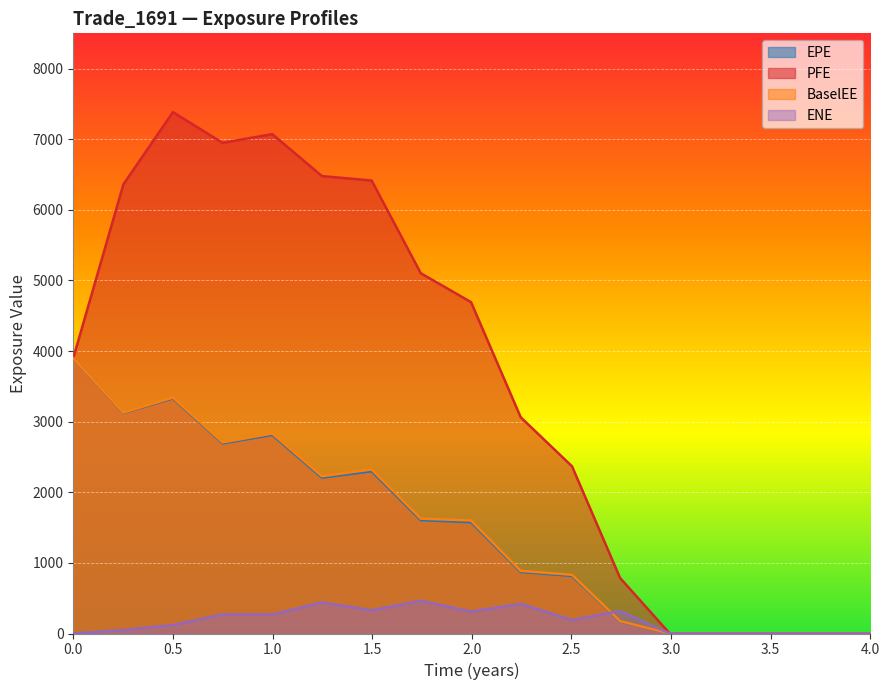

Does the chart display data point markers on the line(s)?

No